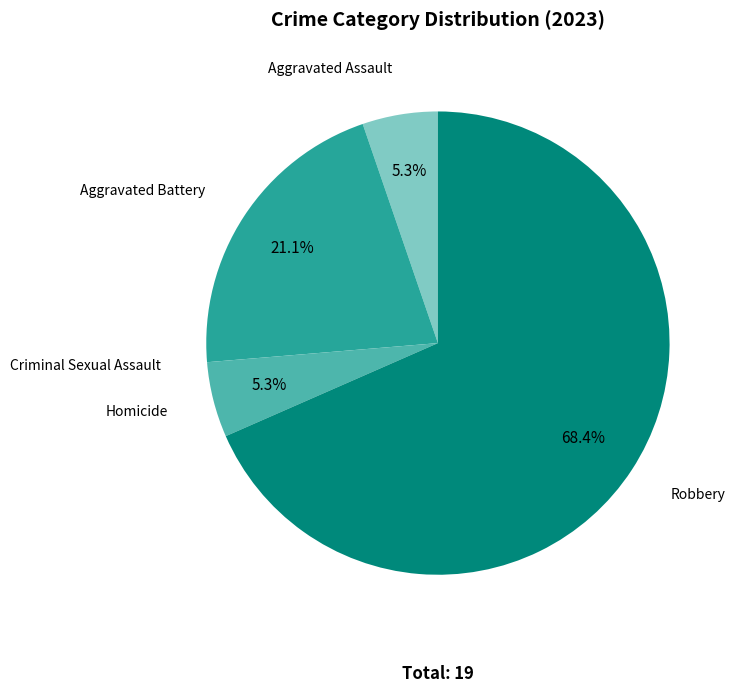

Which has a higher value, Robbery or Aggravated Assault?

Robbery